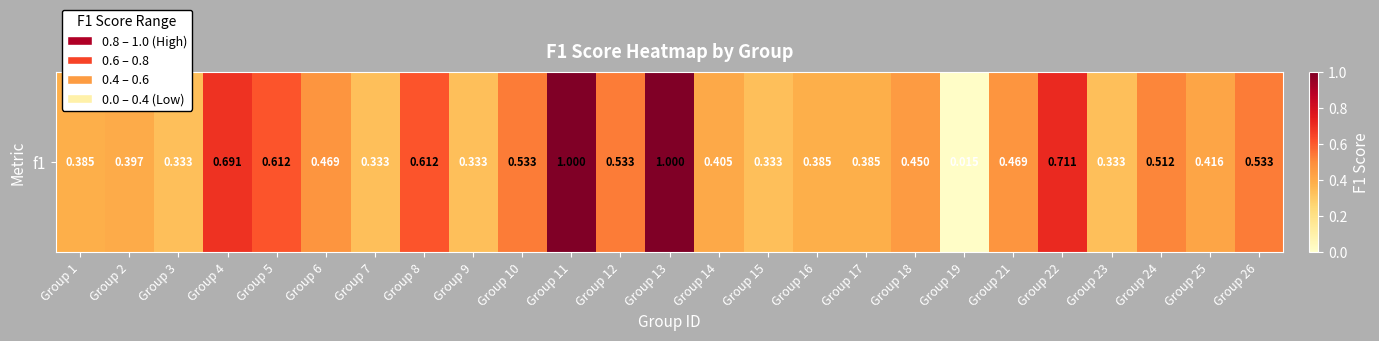

List the labels in order of value, smallest first.

Group 19, Group 3, Group 7, Group 9, Group 15, Group 23, Group 1, Group 16, Group 17, Group 2, Group 14, Group 25, Group 18, Group 6, Group 21, Group 24, Group 10, Group 12, Group 26, Group 5, Group 8, Group 4, Group 22, Group 11, Group 13